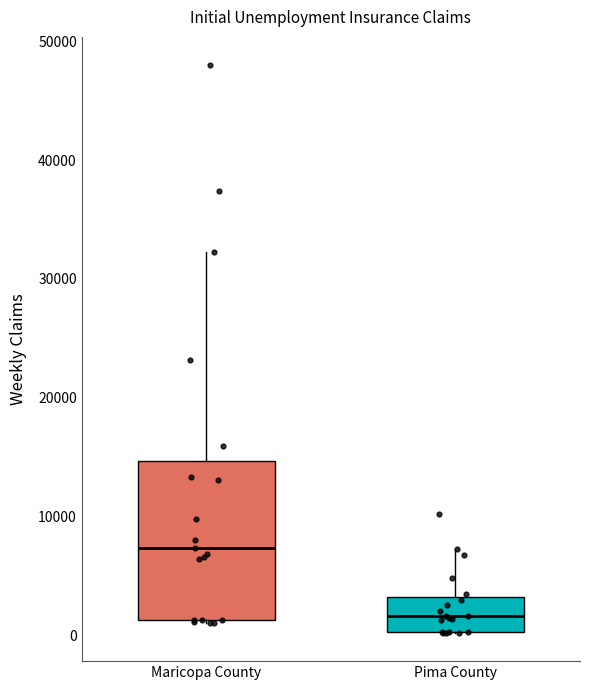

Where does the median line of the box for Maricopa County sit on the y-axis? The values are not printed on the chart, so give them approximately, as read against the axis.

7000